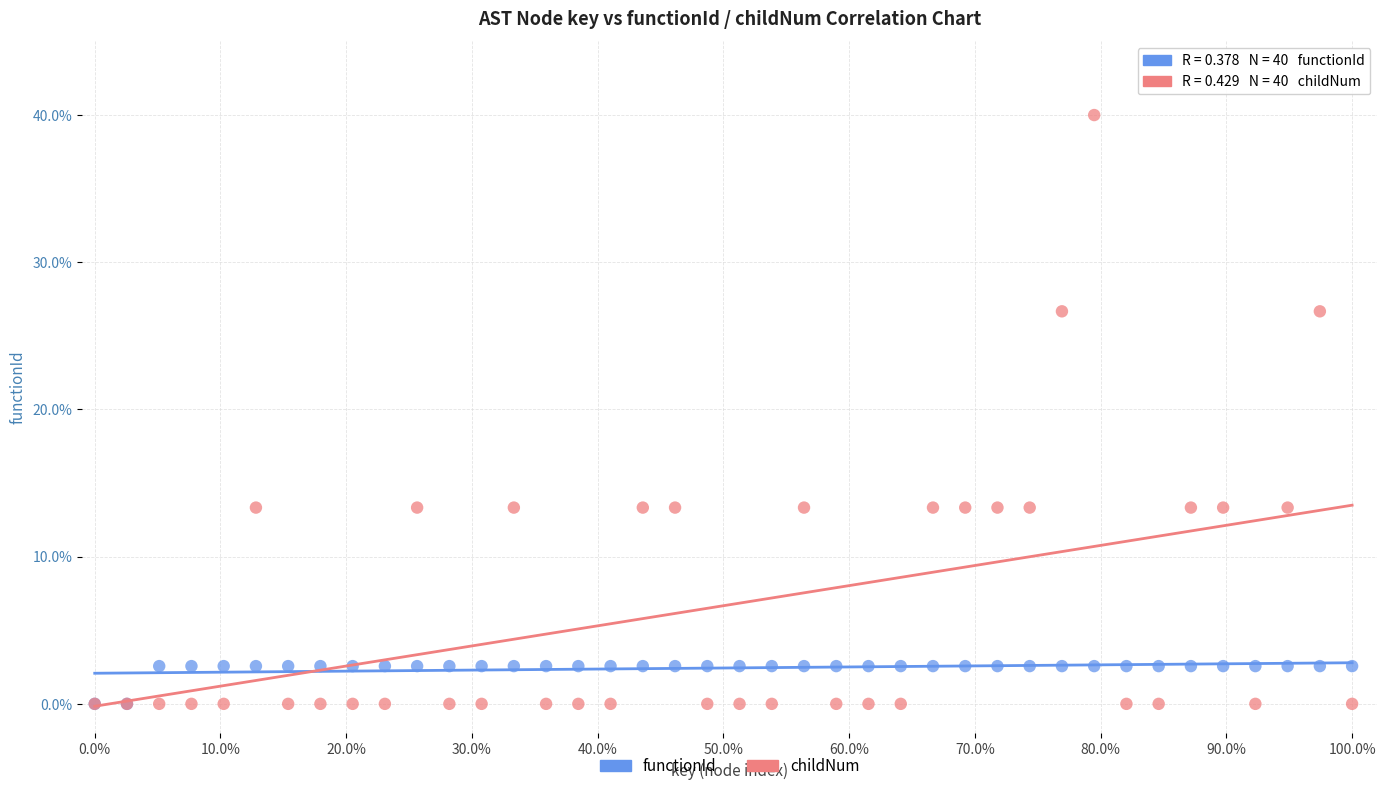

Which series has the widest spread of Y values?

childNum